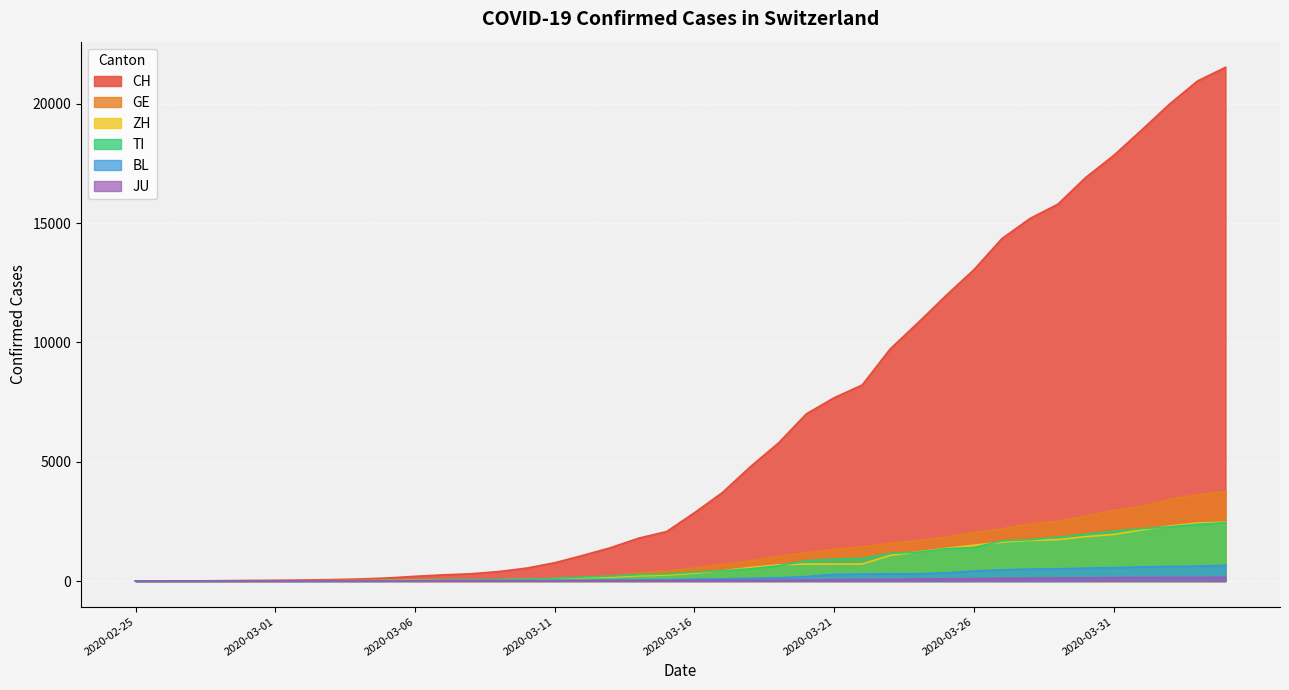

Between 2020-03-11 and 2020-03-12, which series saw the biggest shift?

CH